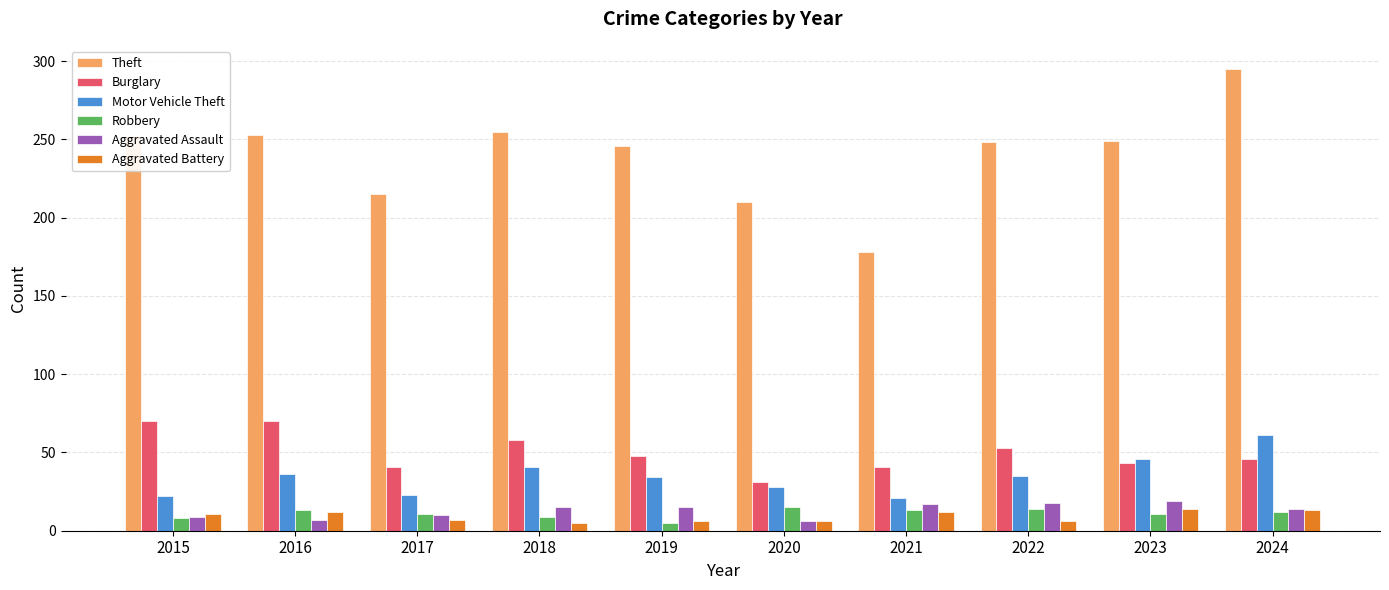

What is the minimum value for Motor Vehicle Theft?

21